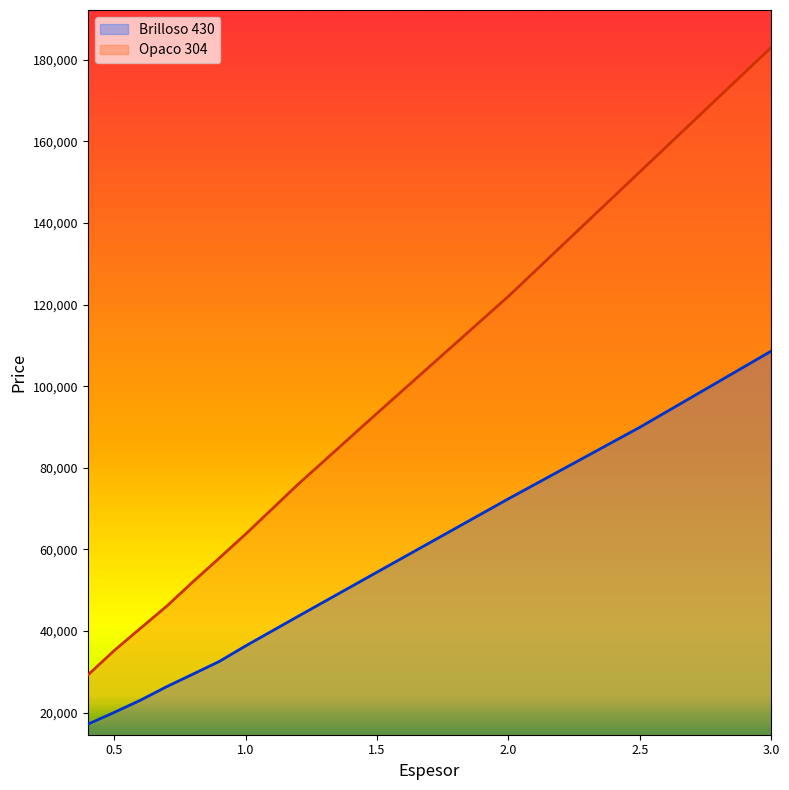

At which label does Brilloso 430 reach its minimum?

0.4